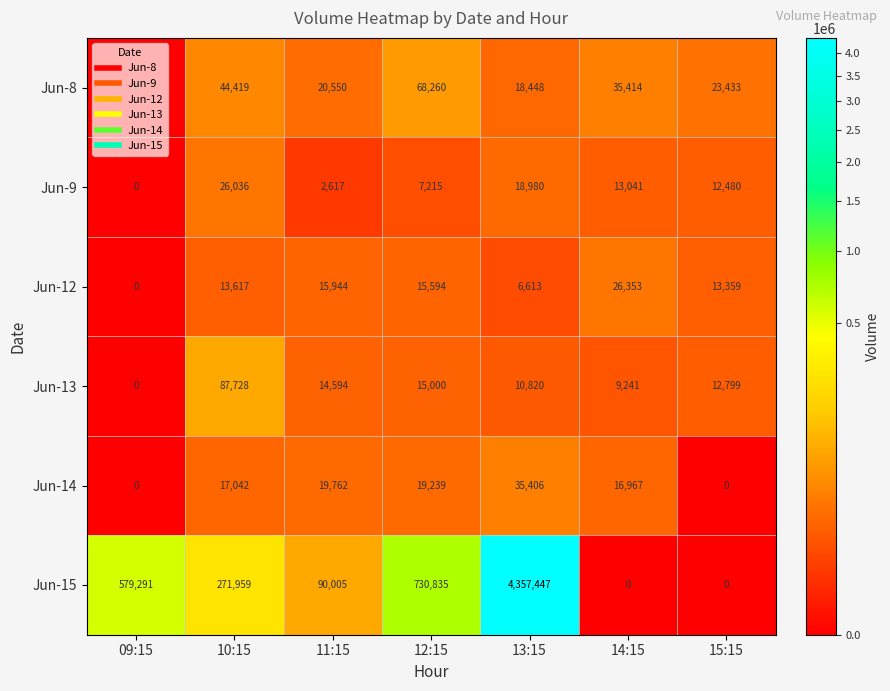

What is the maximum value for Jun-13?

87728